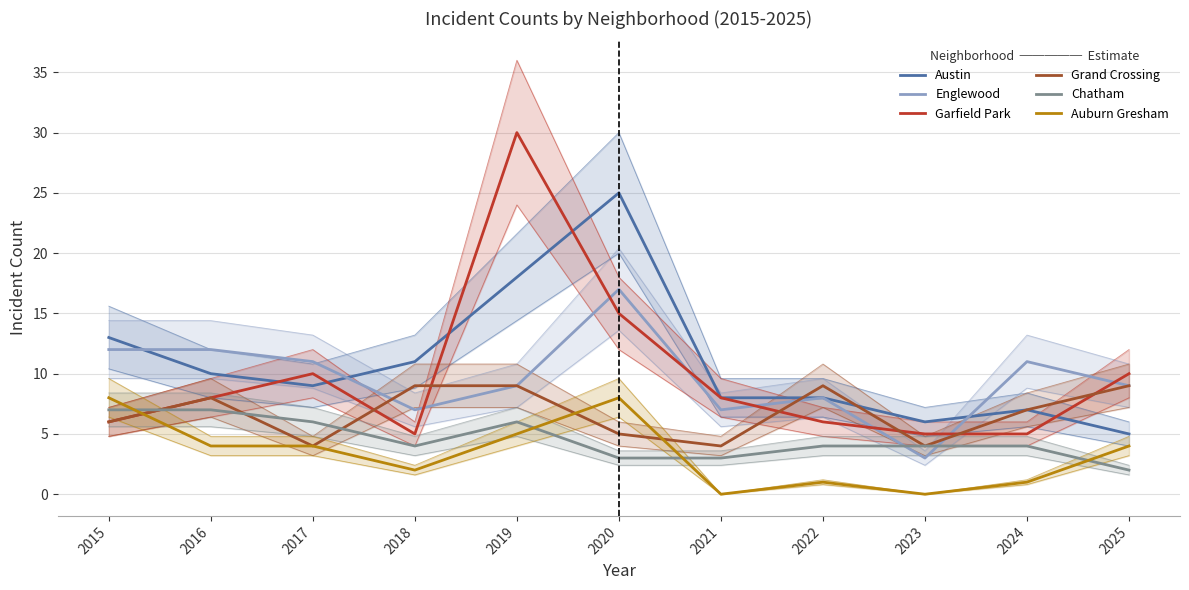

Which series changed the most between 2017 and 2019?

Garfield Park